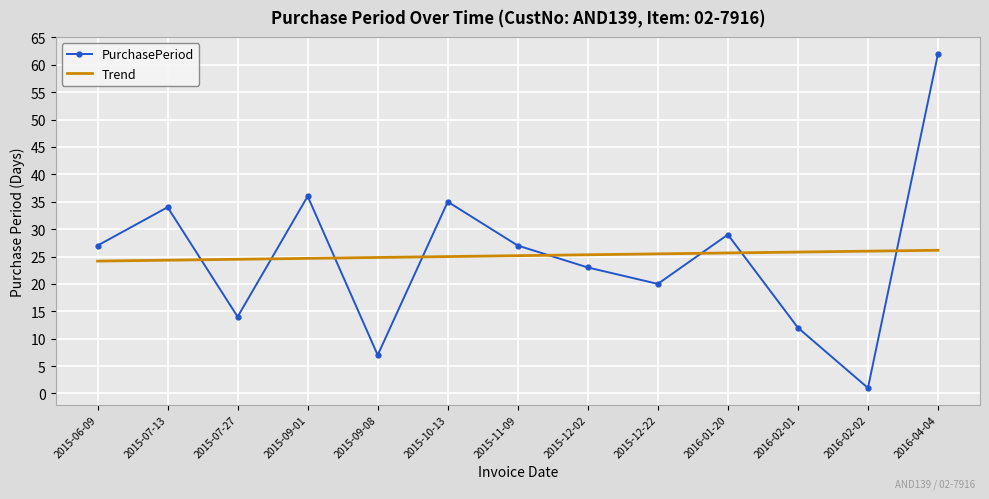

Count the number of categories in the chart.

13